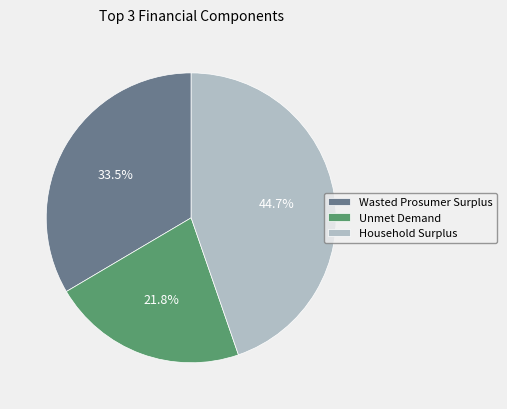

Rank the categories by value from lowest to highest.

Unmet Demand, Wasted Prosumer Surplus, Household Surplus